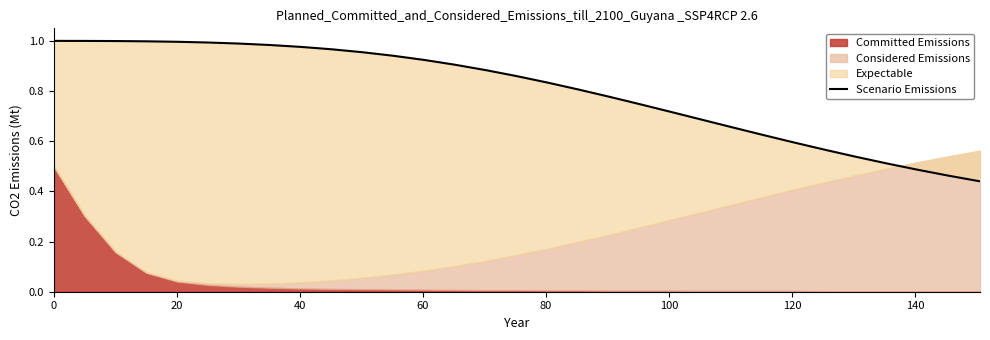

True or false: there are more than 2 points higher than both neighbors.

False